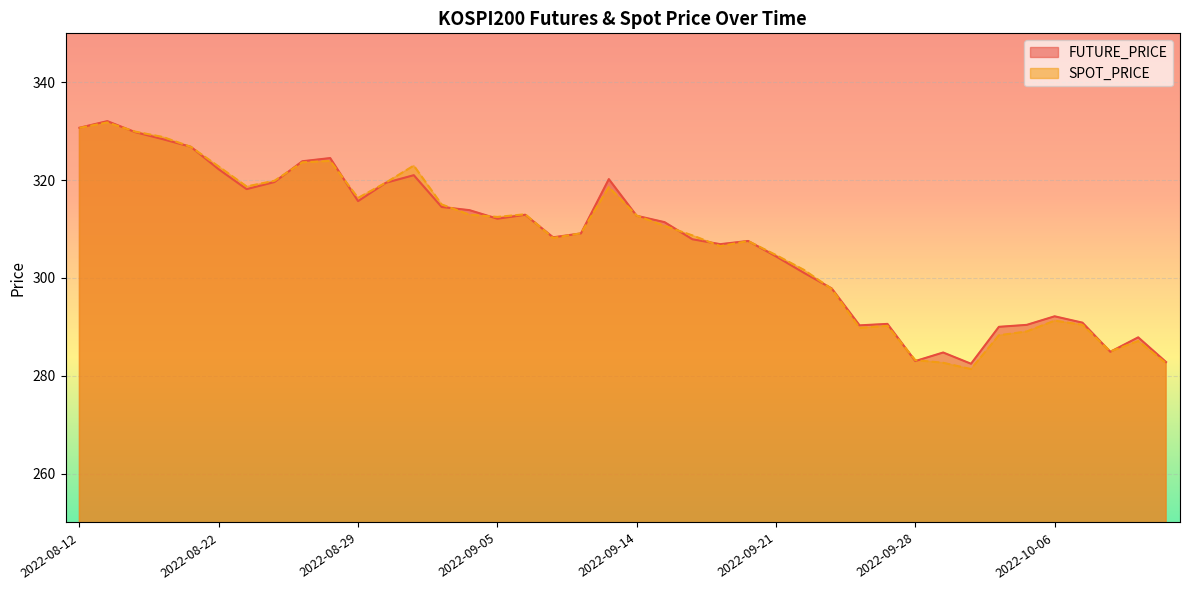

True or false: SPOT_PRICE has a value of 283.2 at 2022-09-28.

True